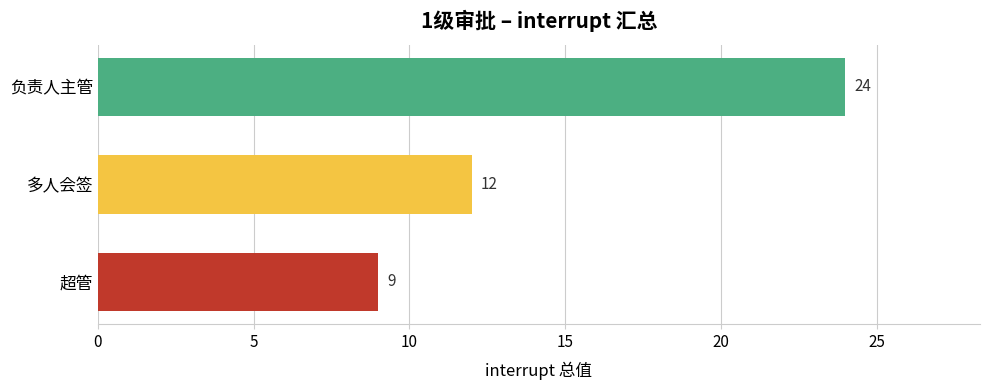

How many data points are less than 12?

1